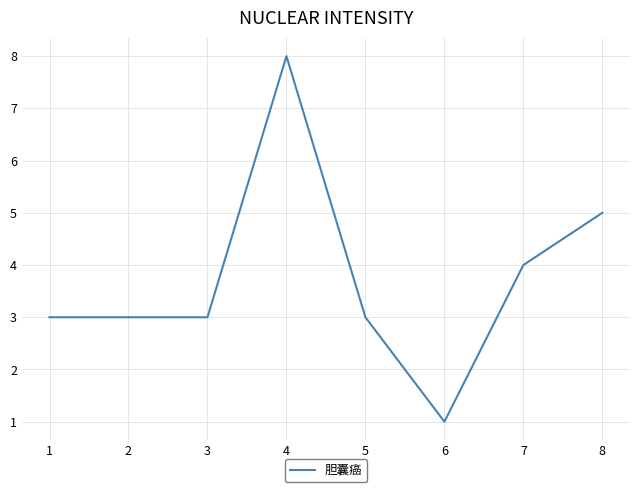

How many categories are shown in the chart?

8